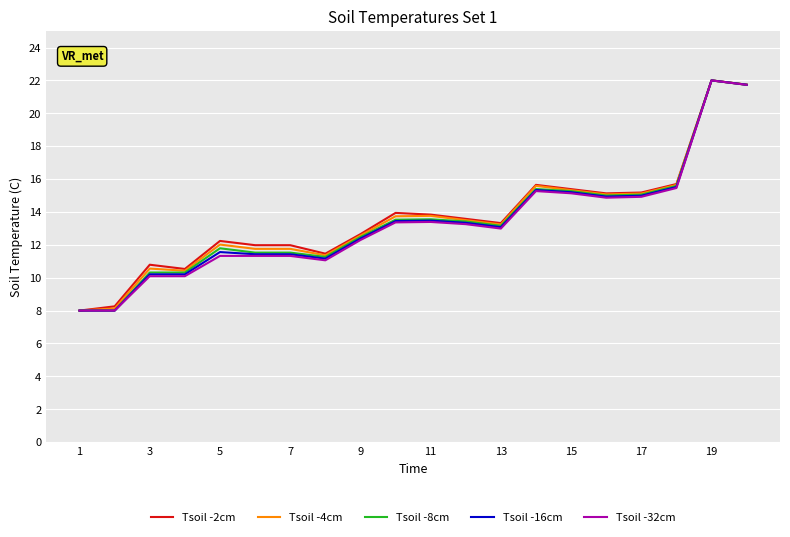

What is the minimum value for Tsoil -4cm?

8.0